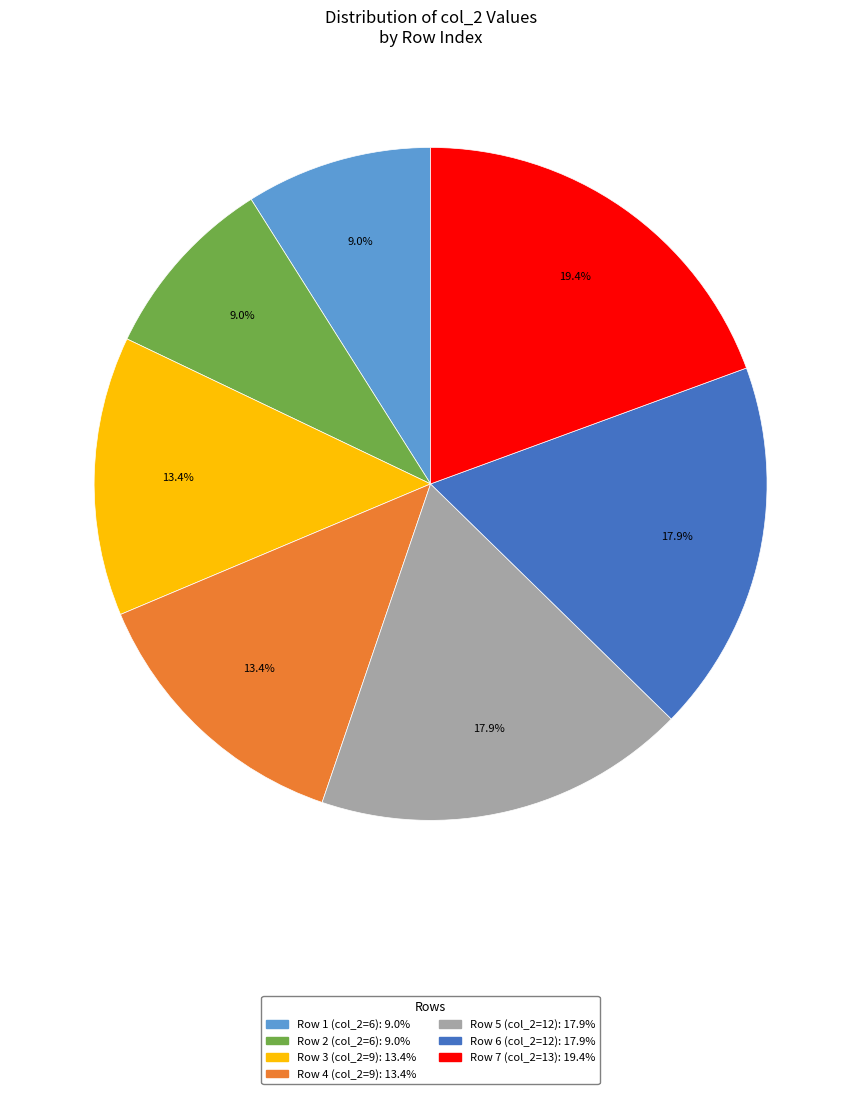

Does any single category account for the majority?

No